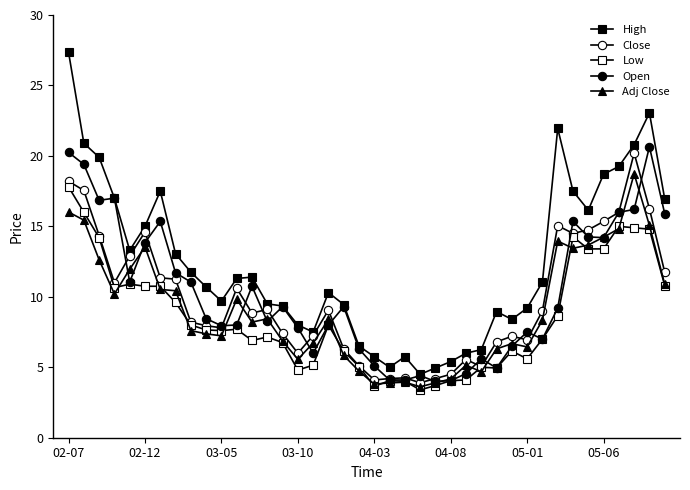

How many lines are shown in the chart?

5